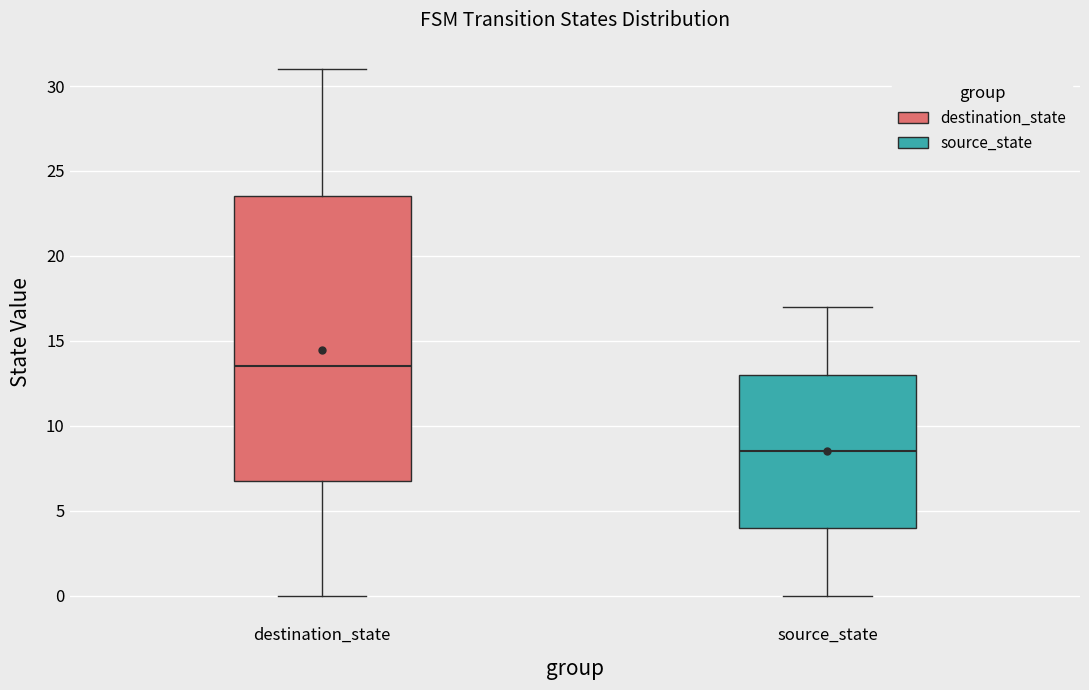

Which box has the highest median line?

destination_state